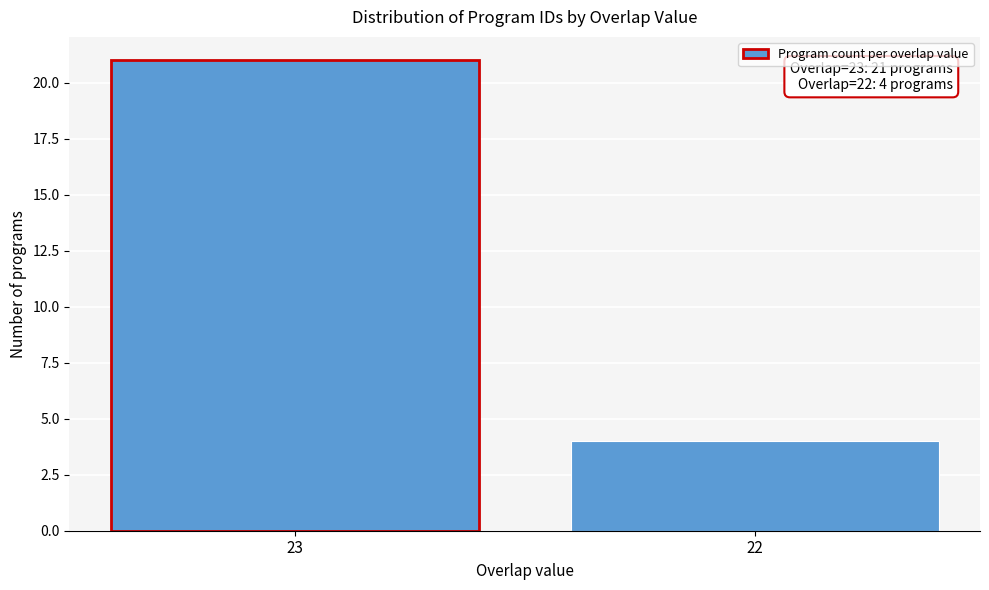

Reading left to right, what are all the values shown in this chart?

21	4